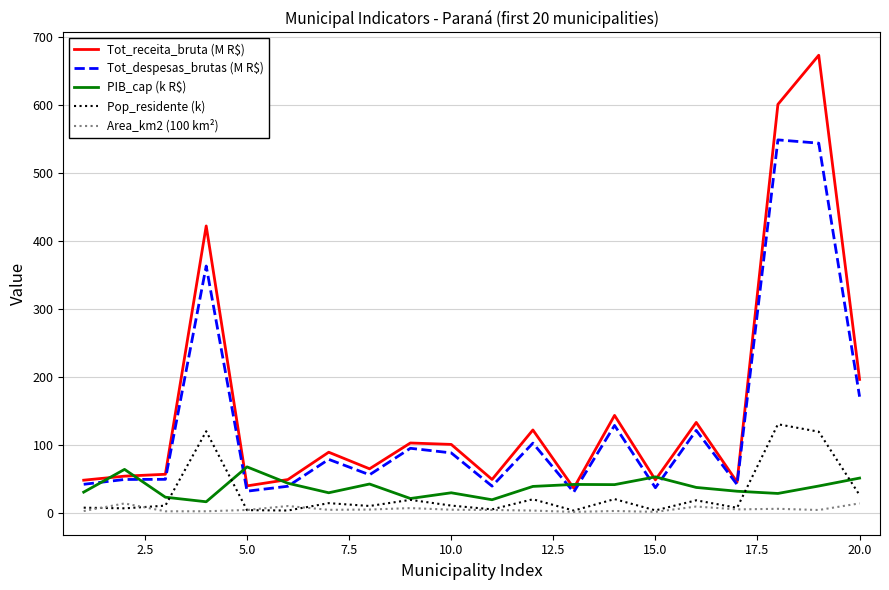

What is the greatest value displayed?

673.7